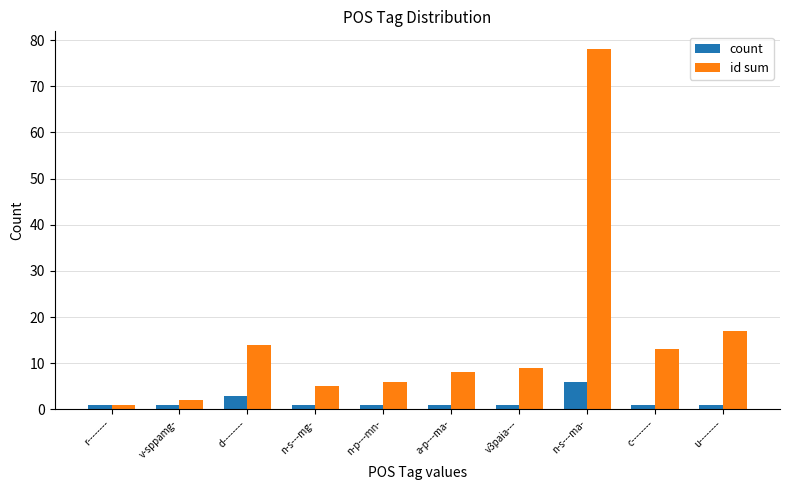

How many bars are there in each group?

2